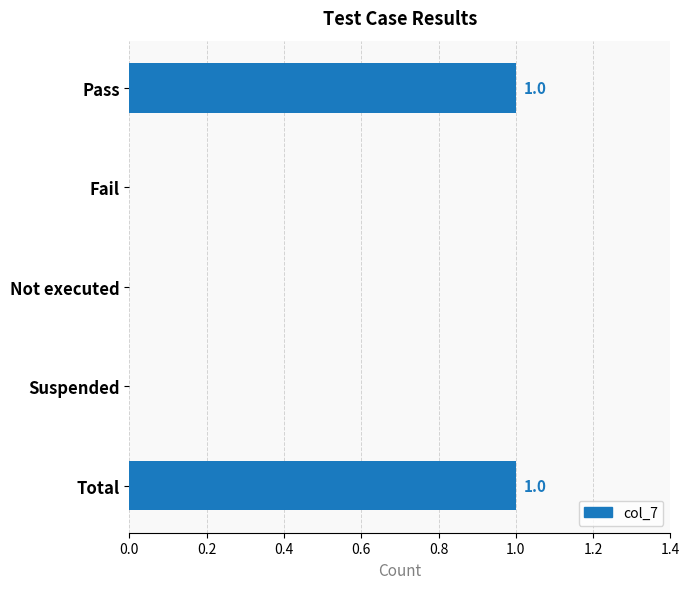

True or false: the data shows 1 at Total.

True